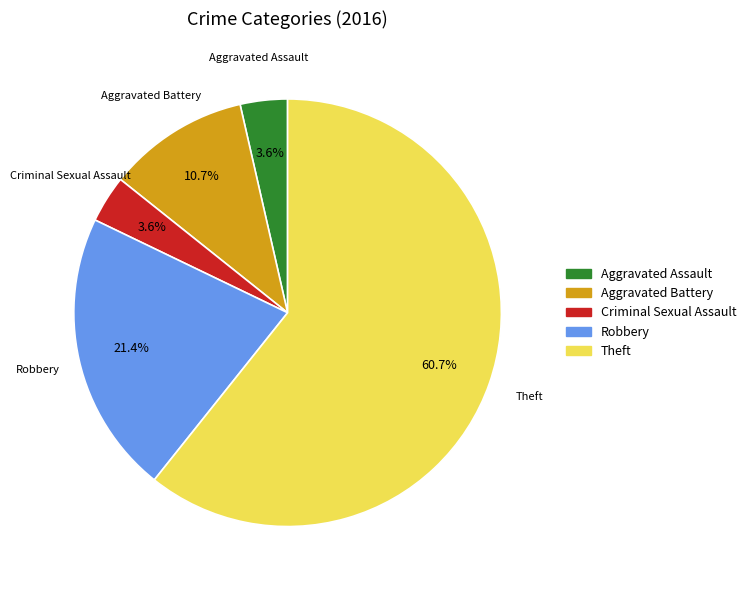

How many slices are in this pie chart?

5